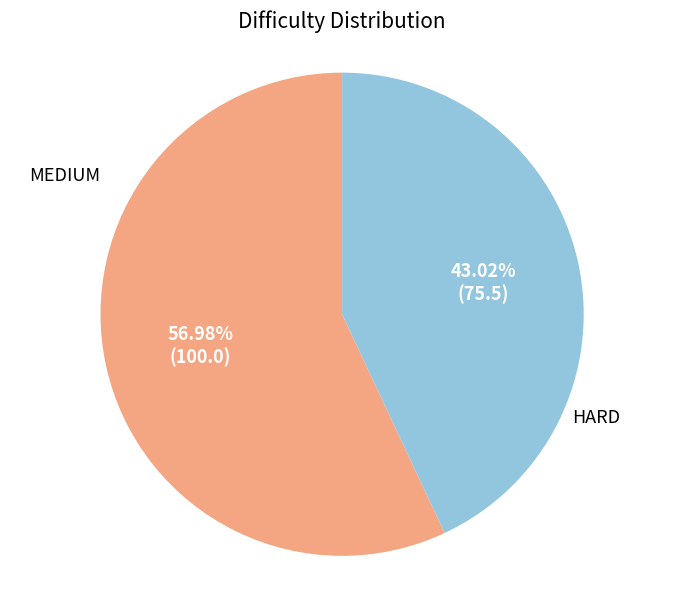

To the nearest percent, what percentage of the pie is HARD?

43%